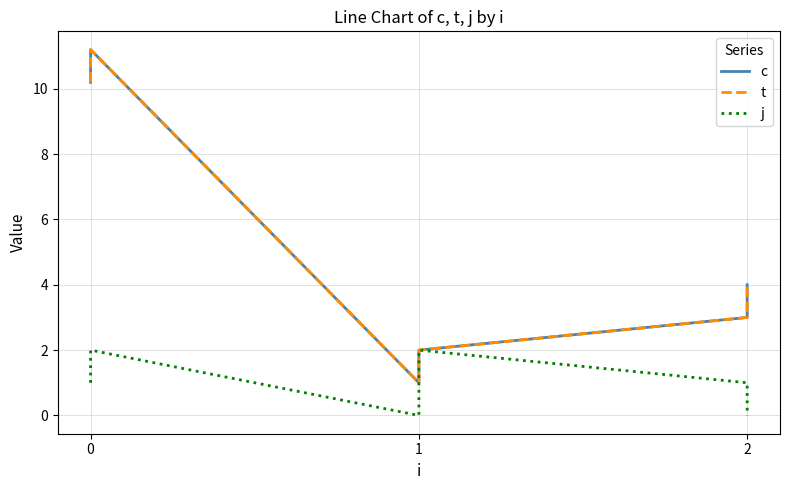

Rank the categories by t value from highest to lowest.

1, 0, 5, 4, 3, 2